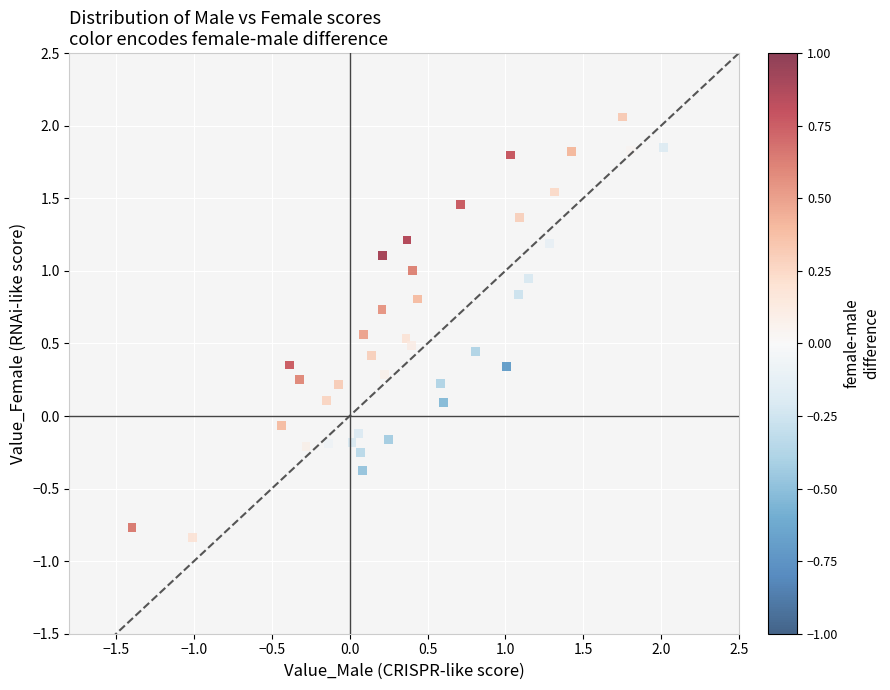

What is the range of Y values (max minus min)?

2.9